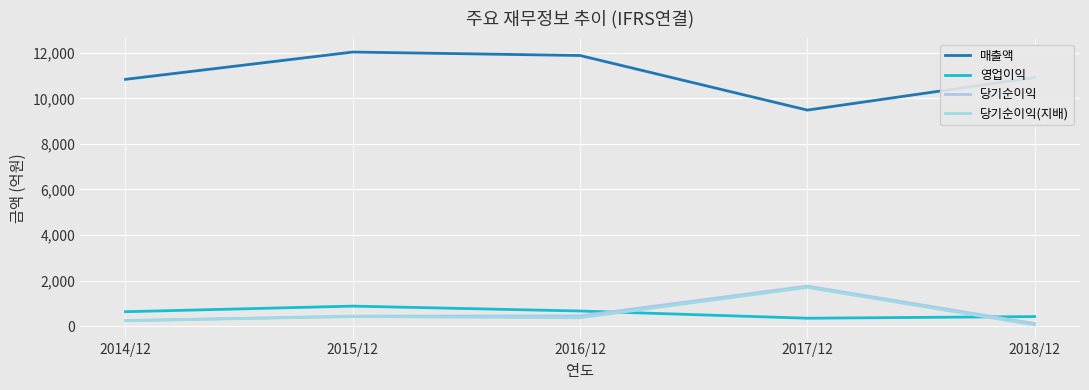

Is the value of 매출액 at 2017/12 greater than the value of 당기순이익 at 2018/12?

Yes